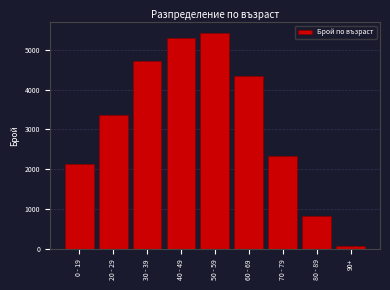

Reading right to left, transcribe all the data shown in this chart.

90+=81	80 - 89=843	70 - 79=2335	60 - 69=4348	50 - 59=5416	40 - 49=5279	30 - 39=4708	20 - 29=3362	0 - 19=2133